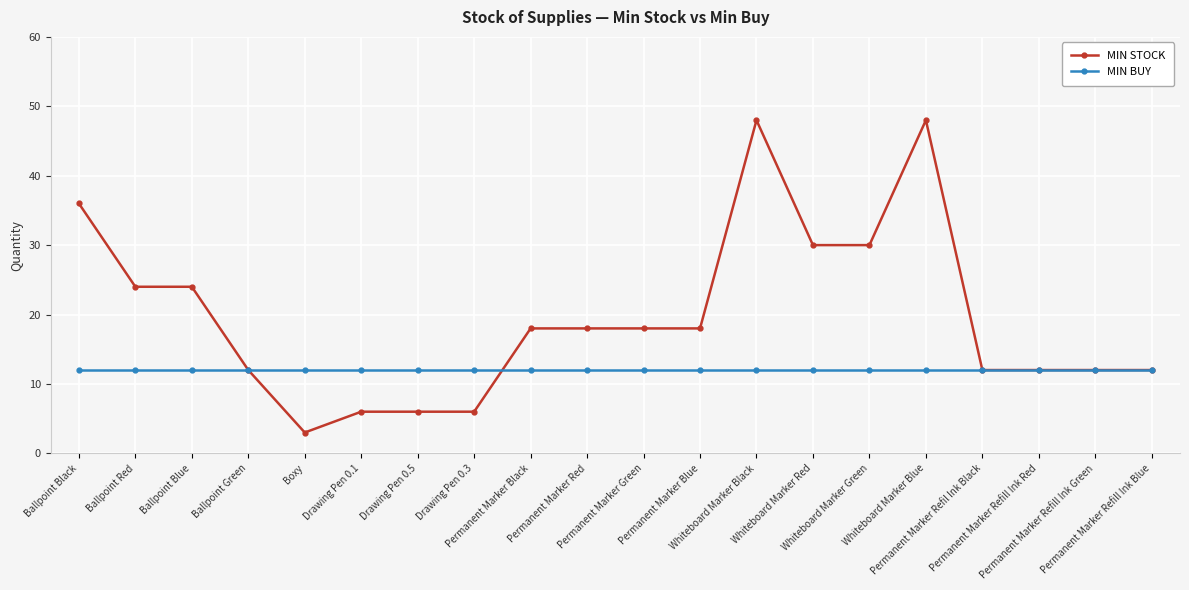

What are all the series names shown in the legend?

MIN STOCK, MIN BUY